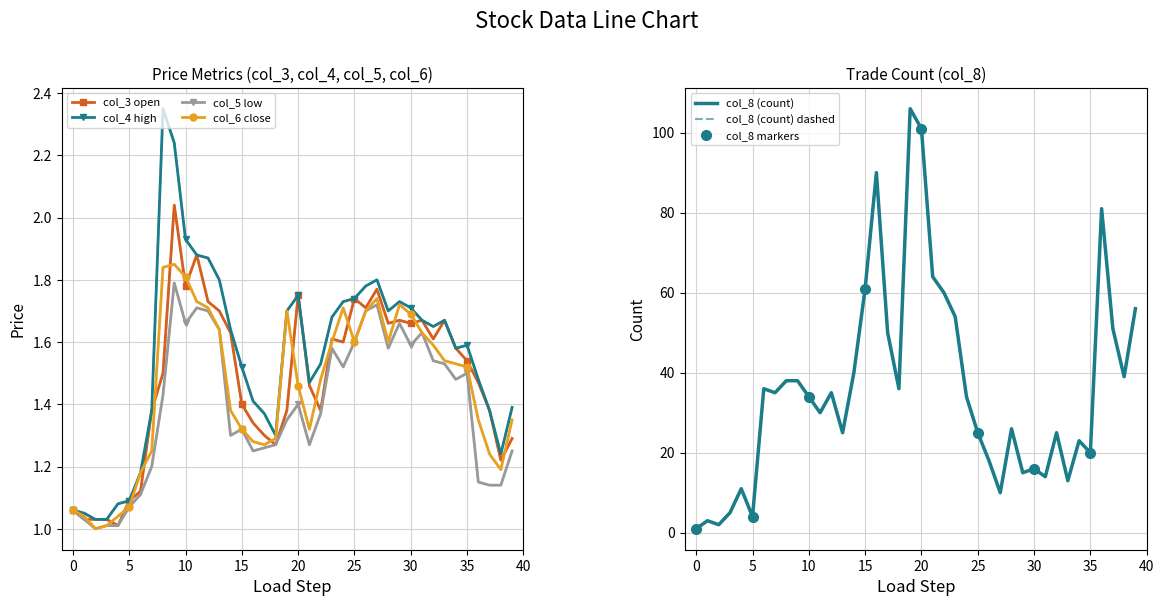

What is the average value of the col_4 series?

1.6